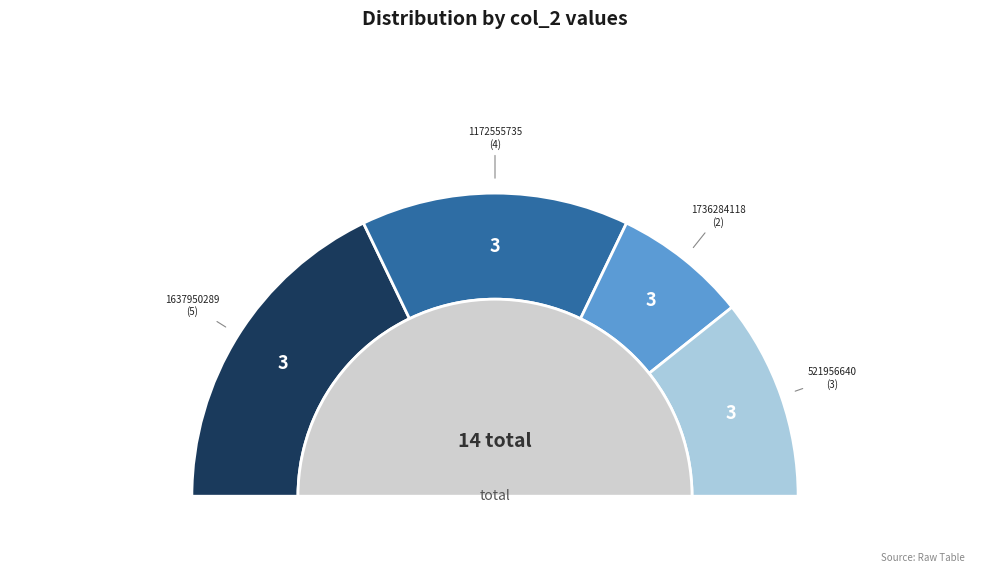

To the nearest percent, what percentage of the pie is 1172555735?

29%